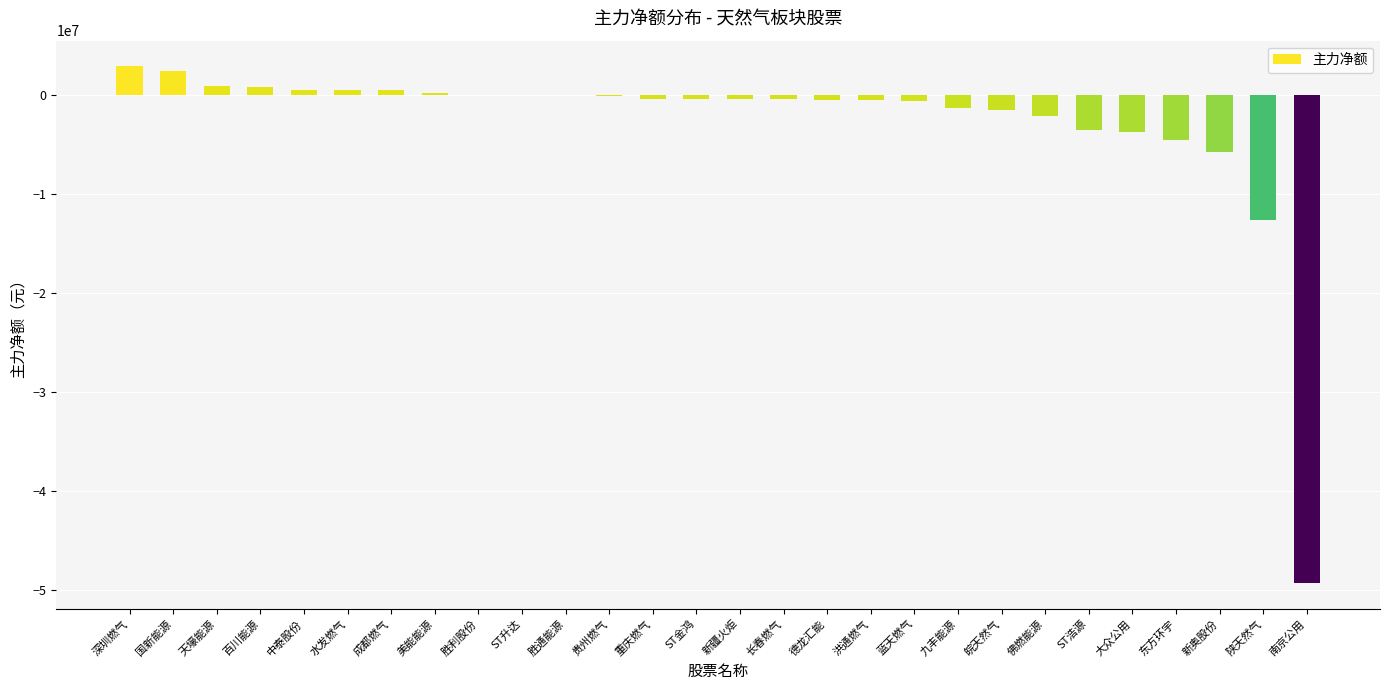

What is the change in value from 水发燃气 to 长春燃气?

-944425